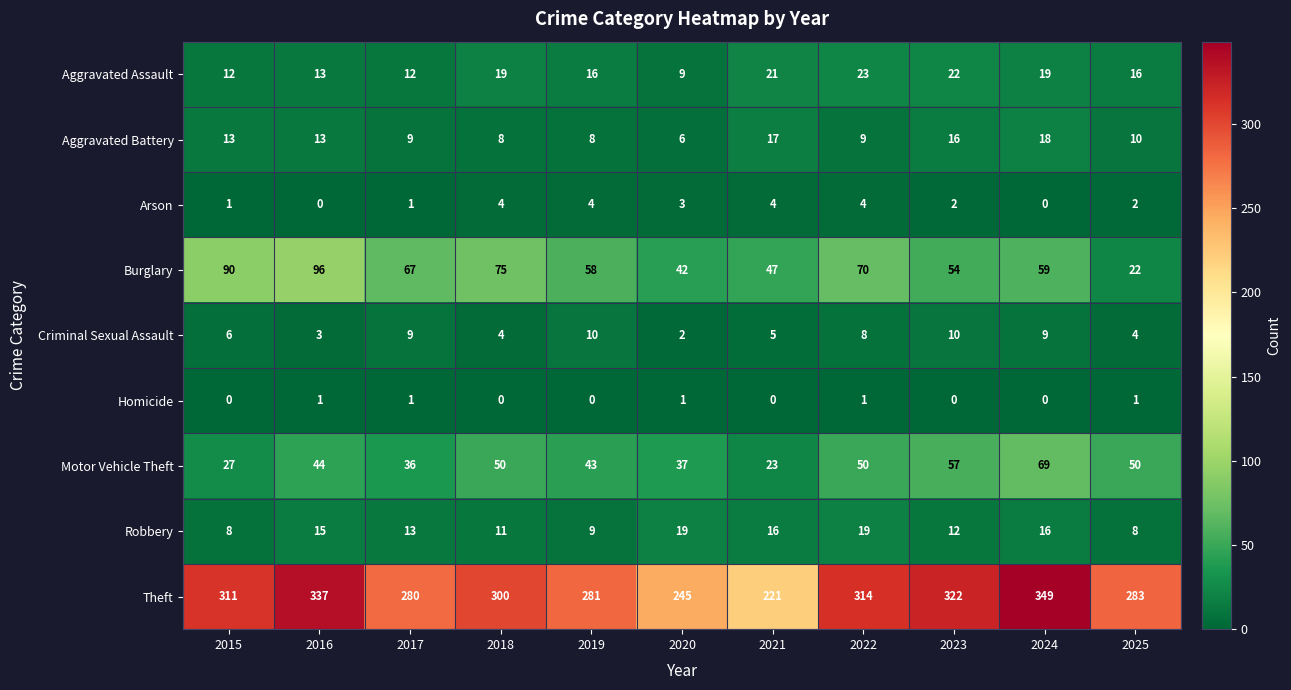

Where is Burglary nearest to the value 59?

2024